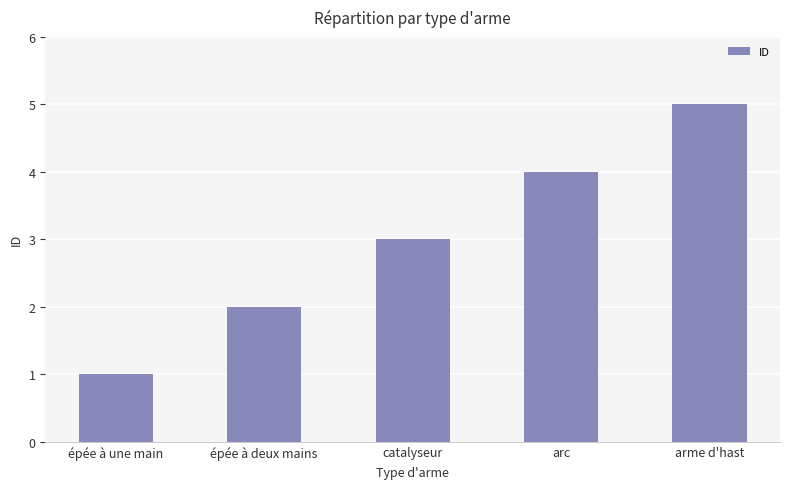

What is the difference between the maximum and minimum values?

4